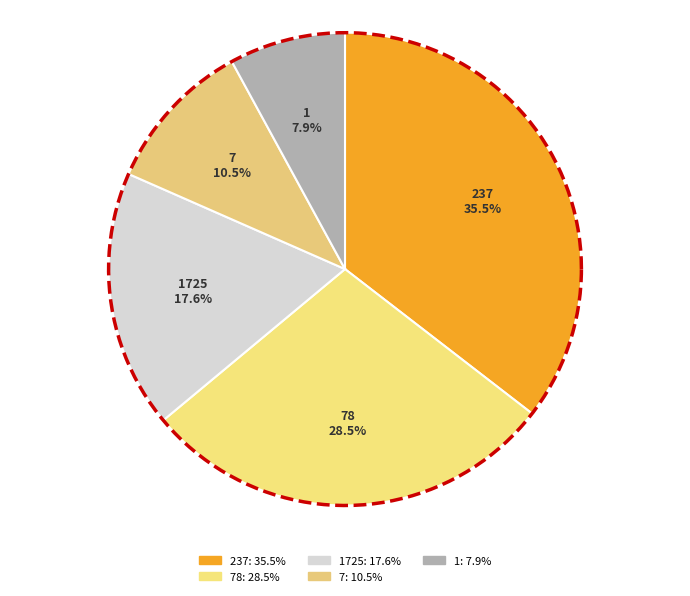

Does 2 account for over 50% of the chart?

No